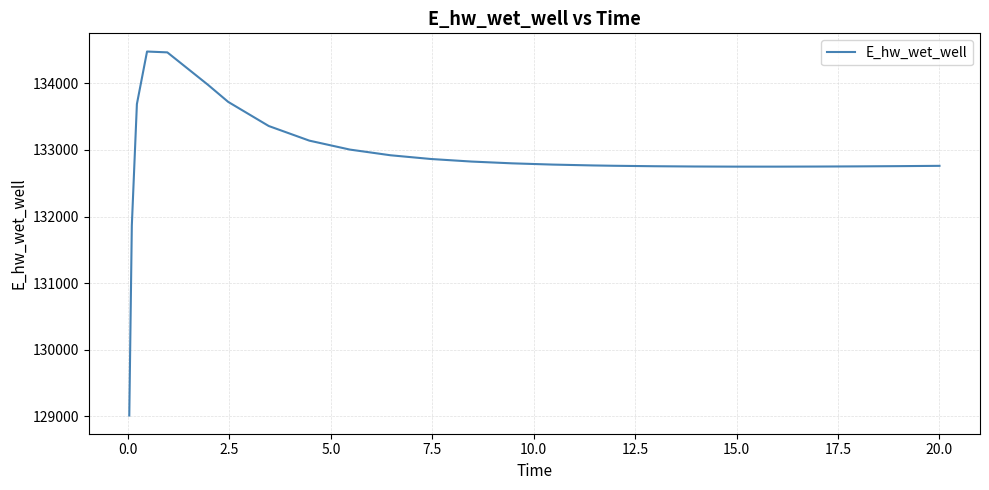

What is the difference between the maximum and minimum values?

5463.2